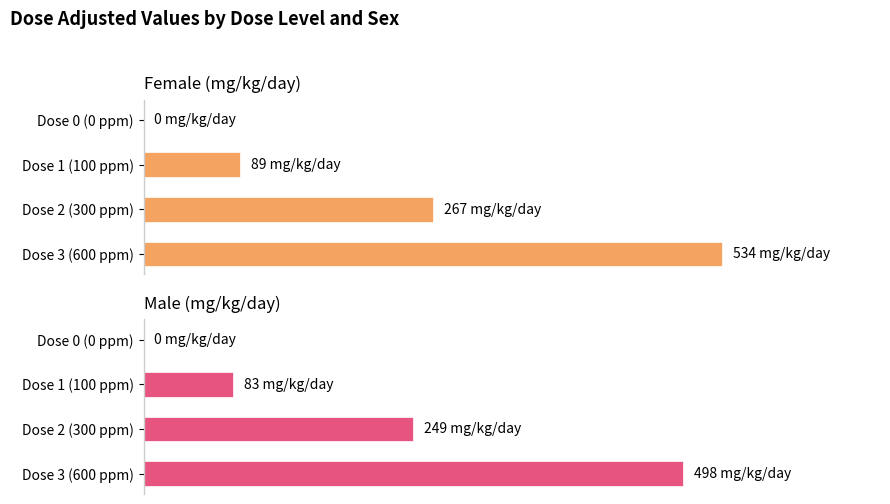

The Female (mg/kg/day) series shows 89 at Dose 1 (100 ppm). True or false?

True